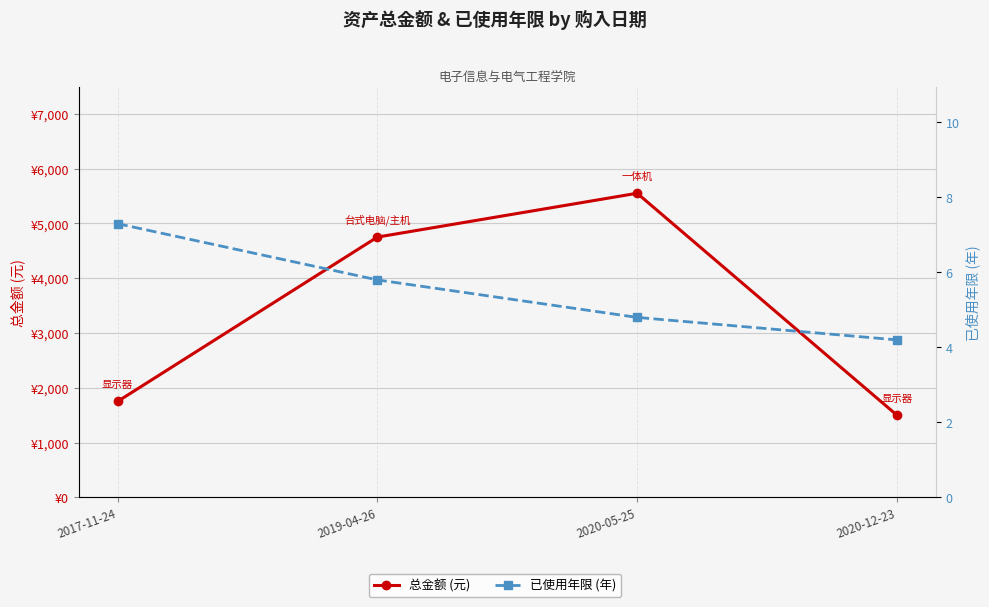

Is the value of 总金额 (元) at 2019-04-26 greater than the value of 已使用年限 (年) at 2020-12-23?

Yes